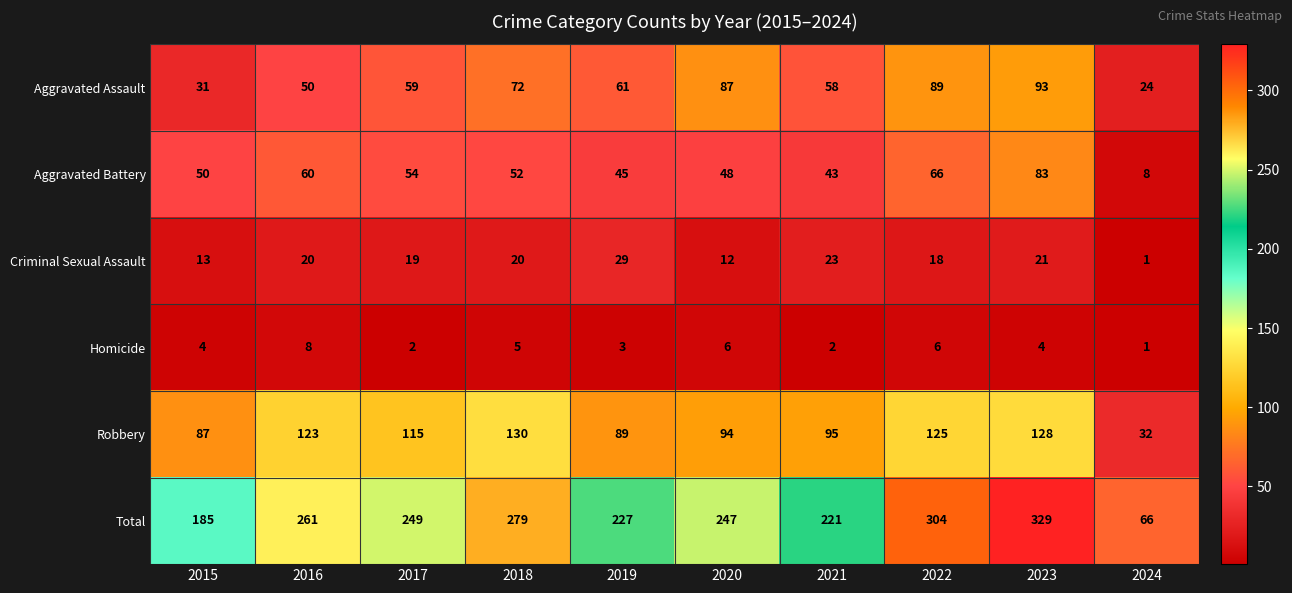

Which series has the largest total across all categories?

Total